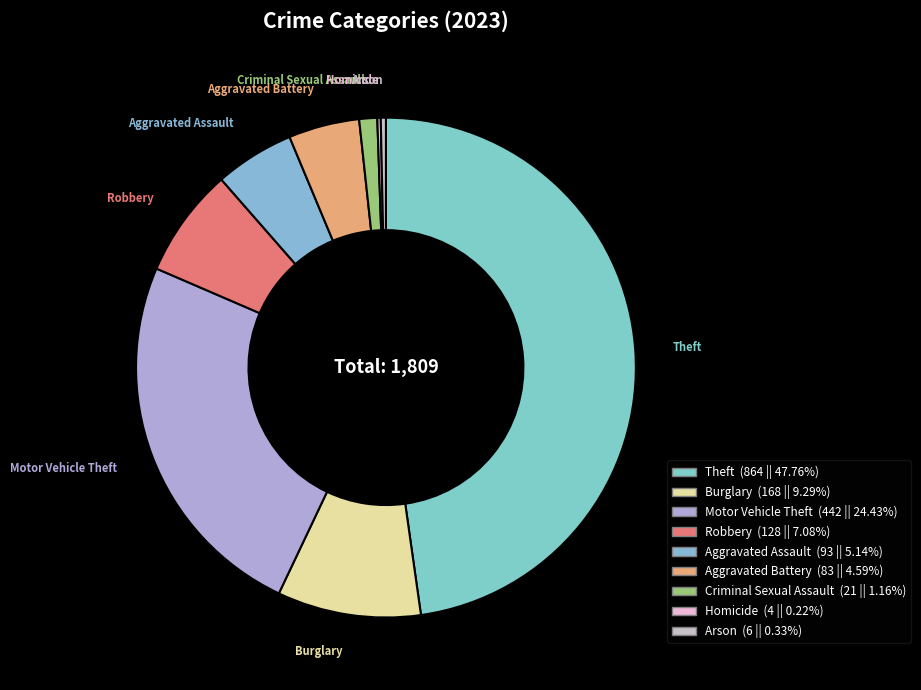

To the nearest percent, what is the difference between the Burglary and Robbery slice percentages?

2%